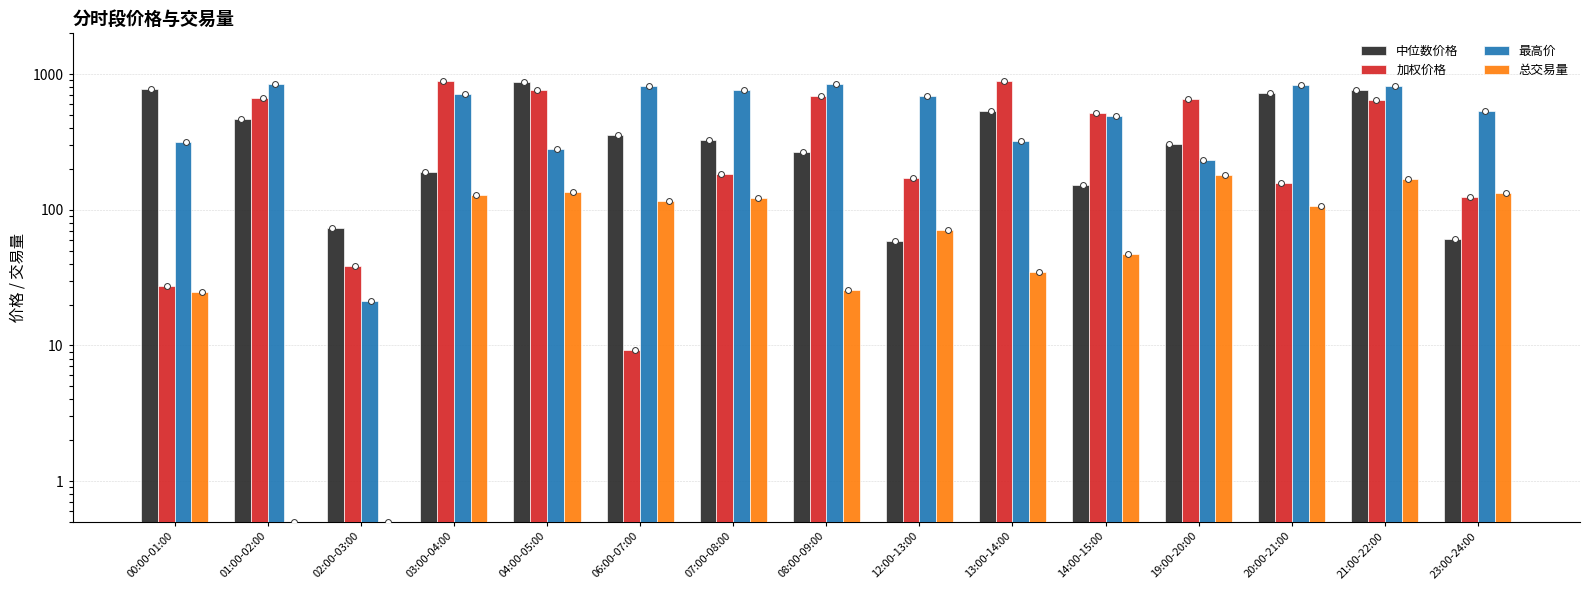

Is the value of 加权价格 at 21:00-22:00 greater than the value of 总交易量 at 21:00-22:00?

Yes